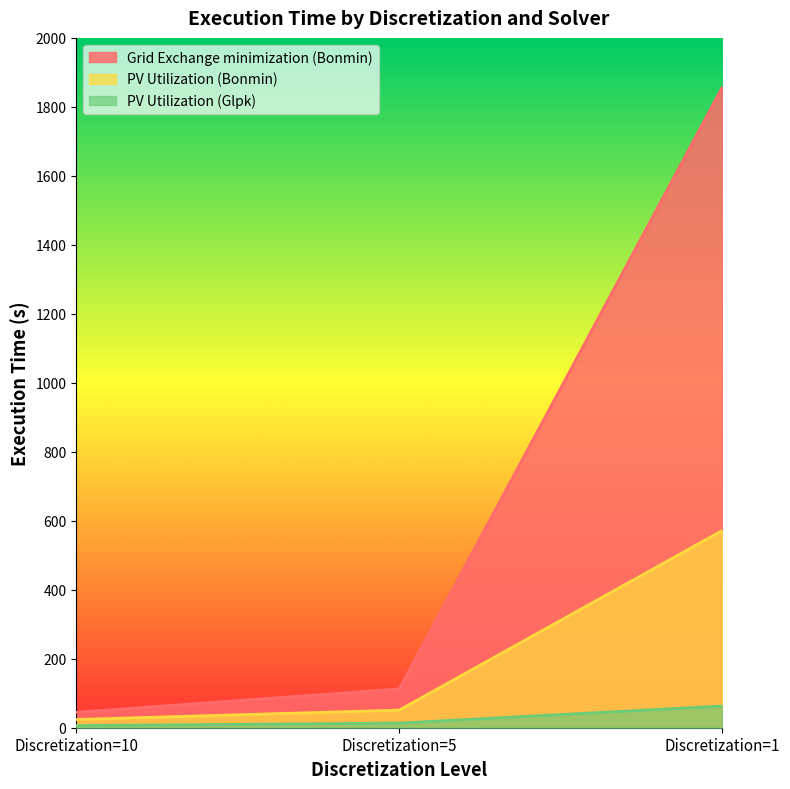

Reading left to right, list all the values displayed in this chart.

Grid Exchange minimization (Bonmin): Discretization=10=44.7	Discretization=5=112.3	Discretization=1=1856.7
PV Utilization (Bonmin): Discretization=10=24.0	Discretization=5=51.1	Discretization=1=571.8
PV Utilization (Glpk): Discretization=10=6.2	Discretization=5=13.4	Discretization=1=62.9